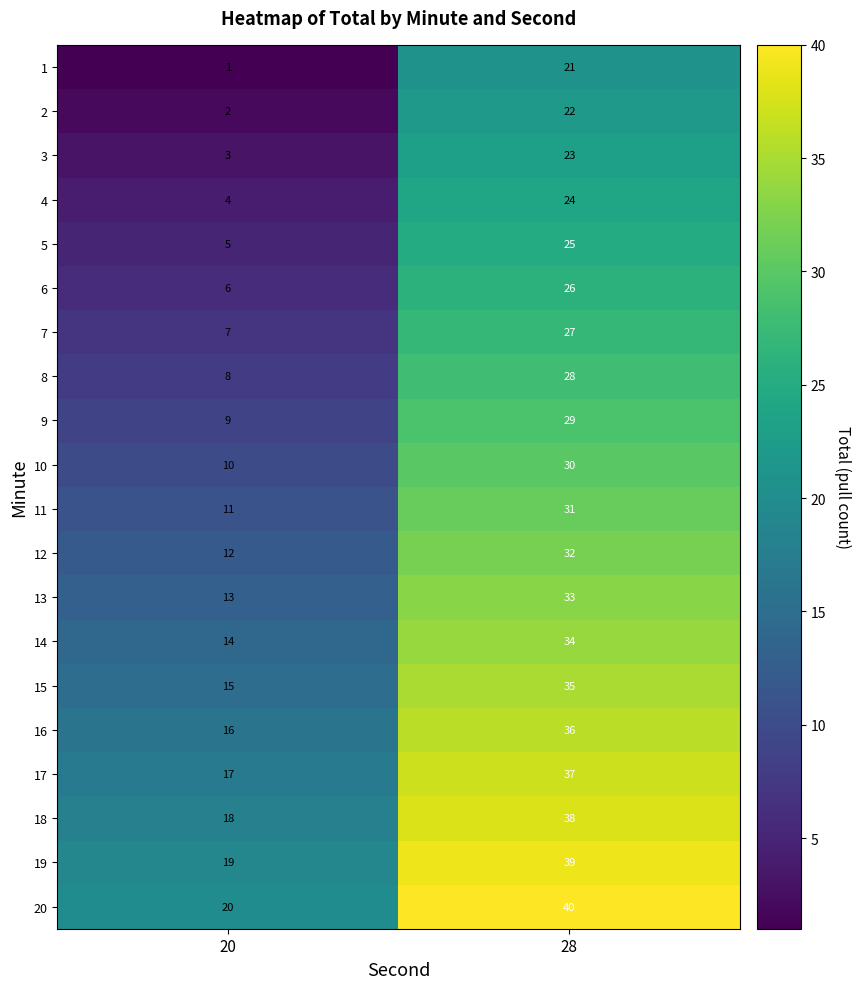

Rank the series at 28 from highest to lowest value.

20, 19, 18, 17, 16, 15, 14, 13, 12, 11, 10, 9, 8, 7, 6, 5, 4, 3, 2, 1